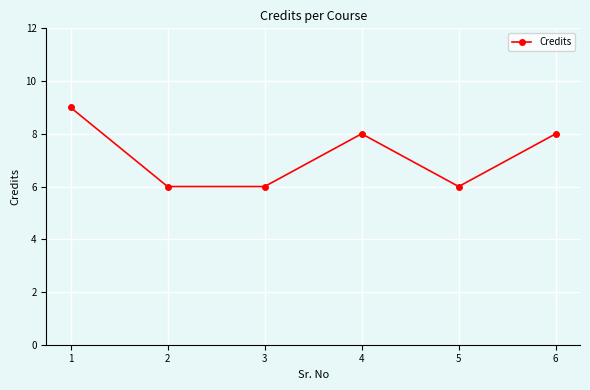

Read the value at 5.

6